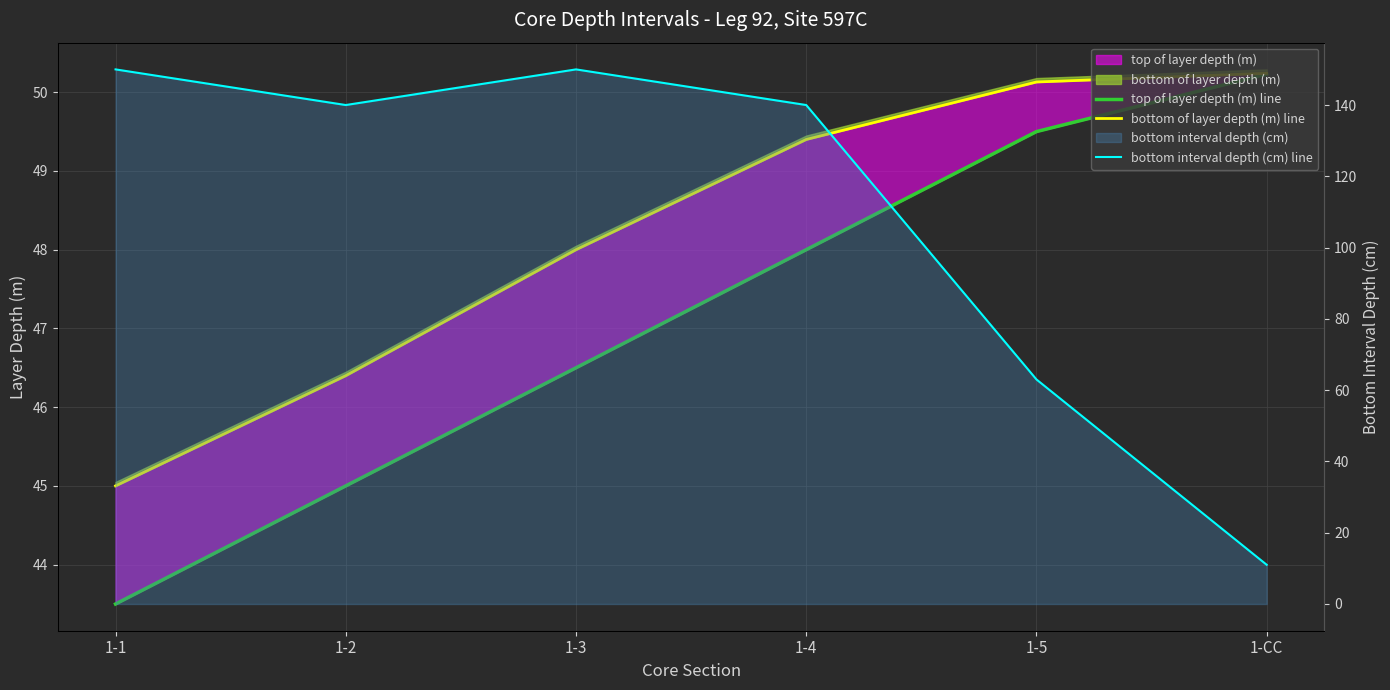

What is the approximate value of bottom interval depth (cm) line at 1-3?

150.0